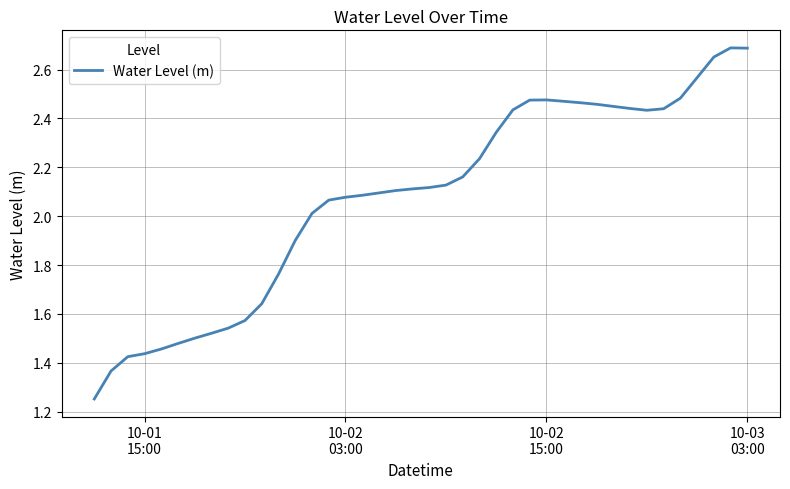

Is this an area chart (filled region under the line)?

No